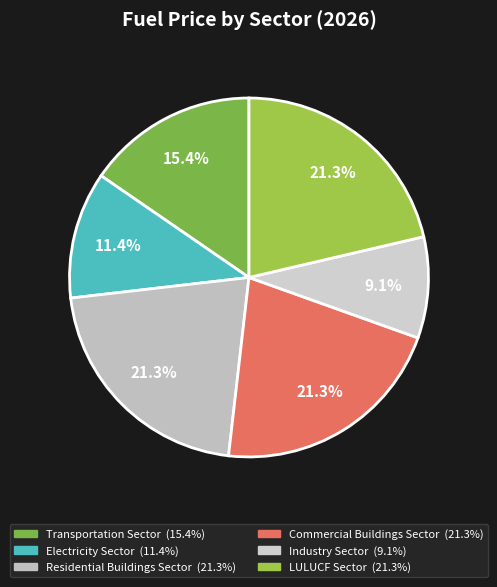

How many slices are in this pie chart?

6